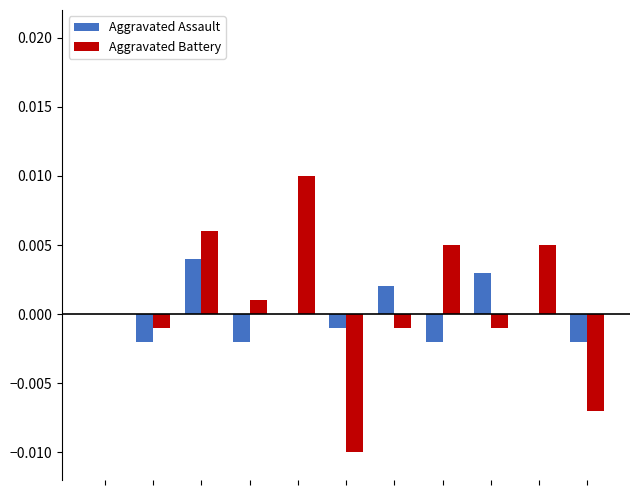

Does the chart contain stacked bars?

No